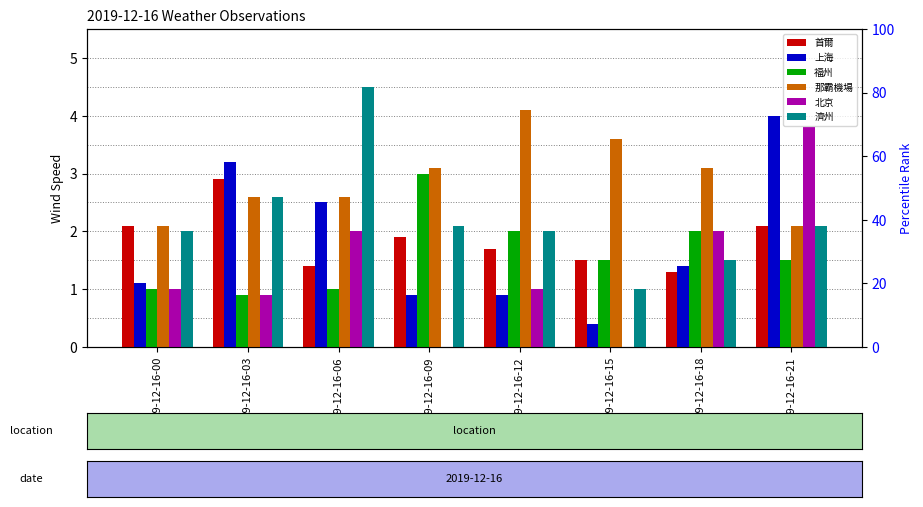

Does the chart contain any negative values?

No